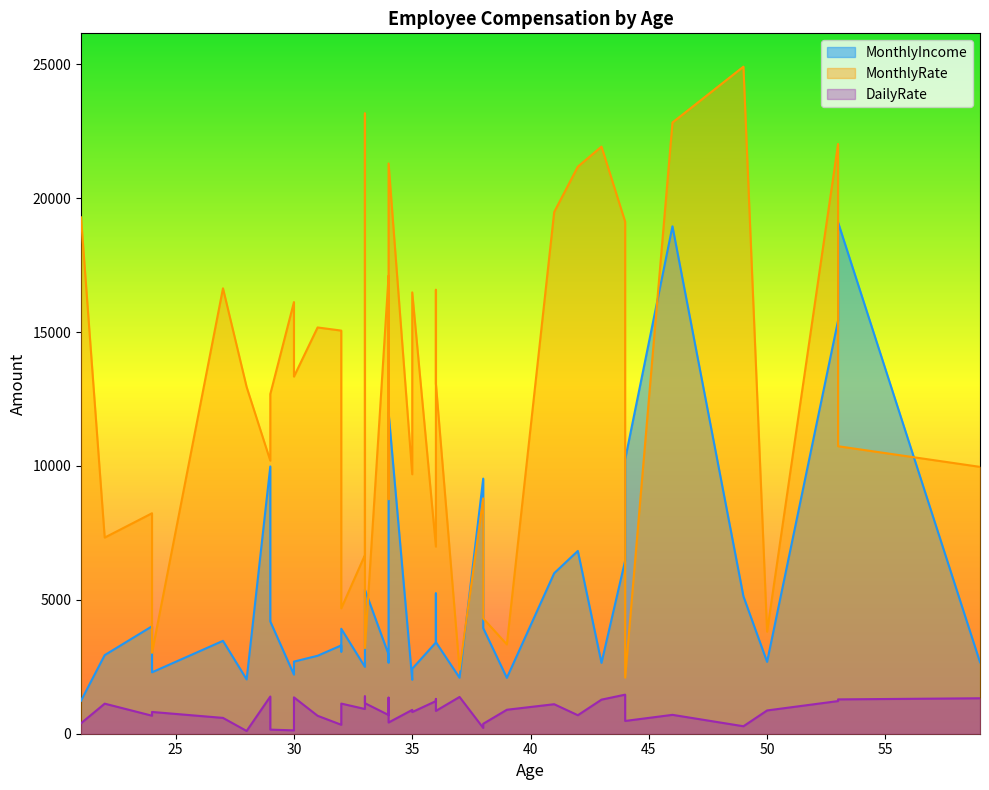

How many interior local valleys does the MonthlyIncome series have?

12